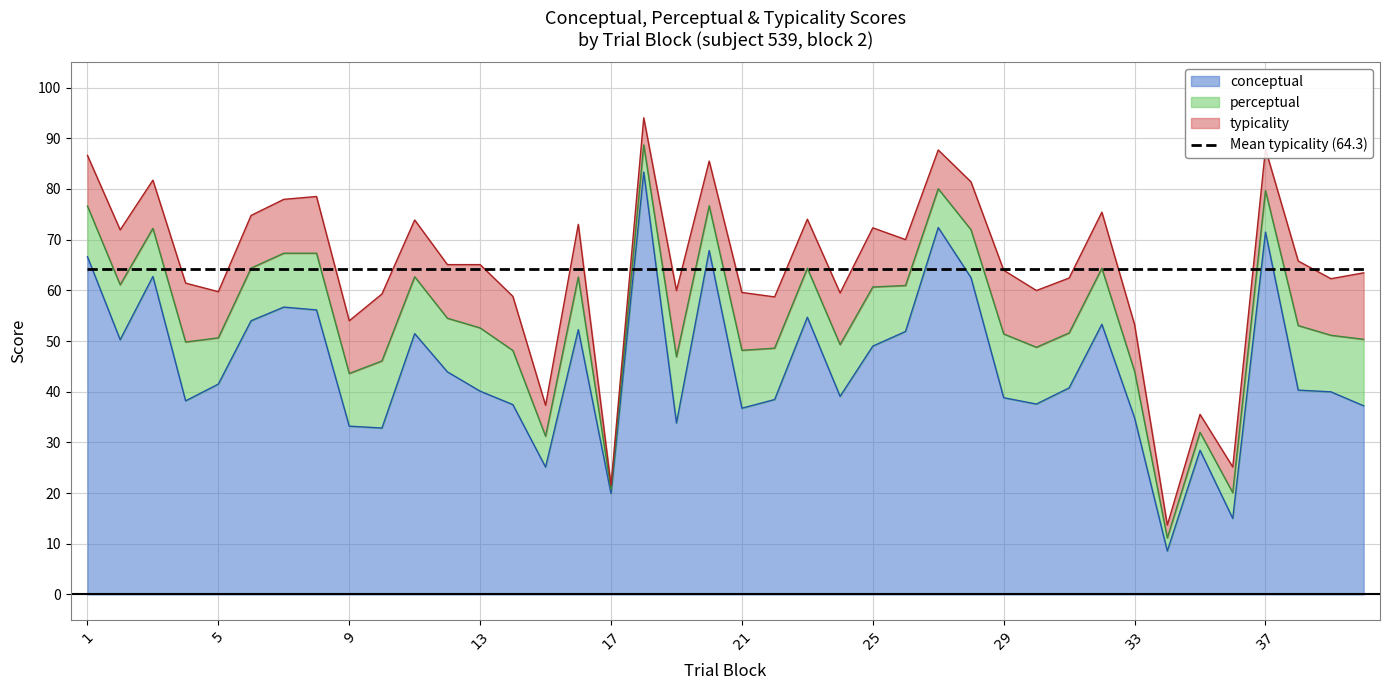

What is the minimum value for conceptual?

8.6